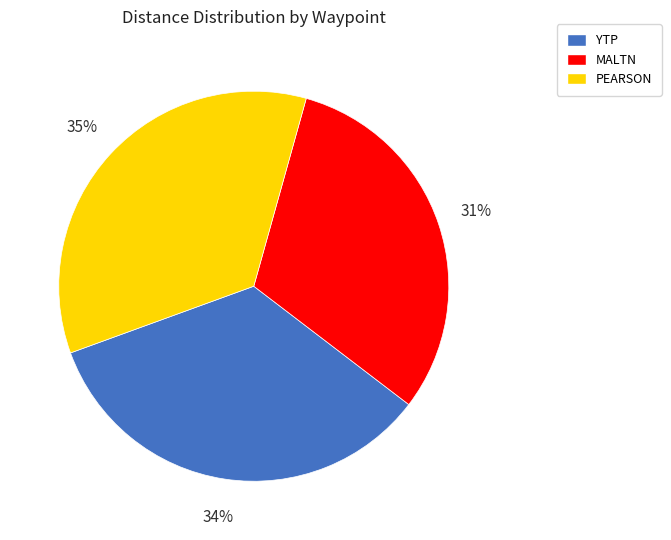

To the nearest percent, what is the average slice percentage?

33%